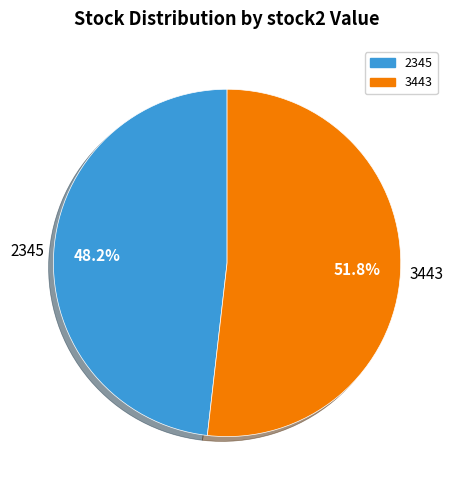

How many slices are in this pie chart?

2